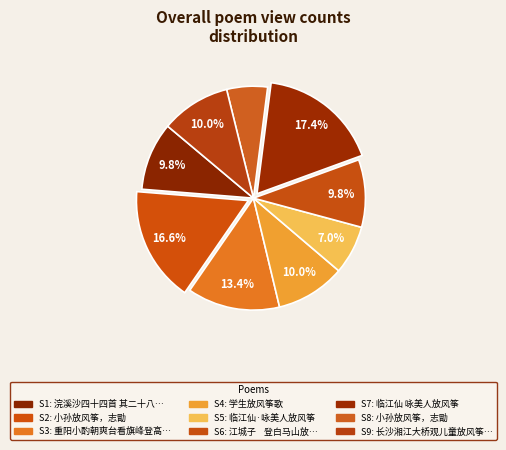

How many slices are in this pie chart?

9